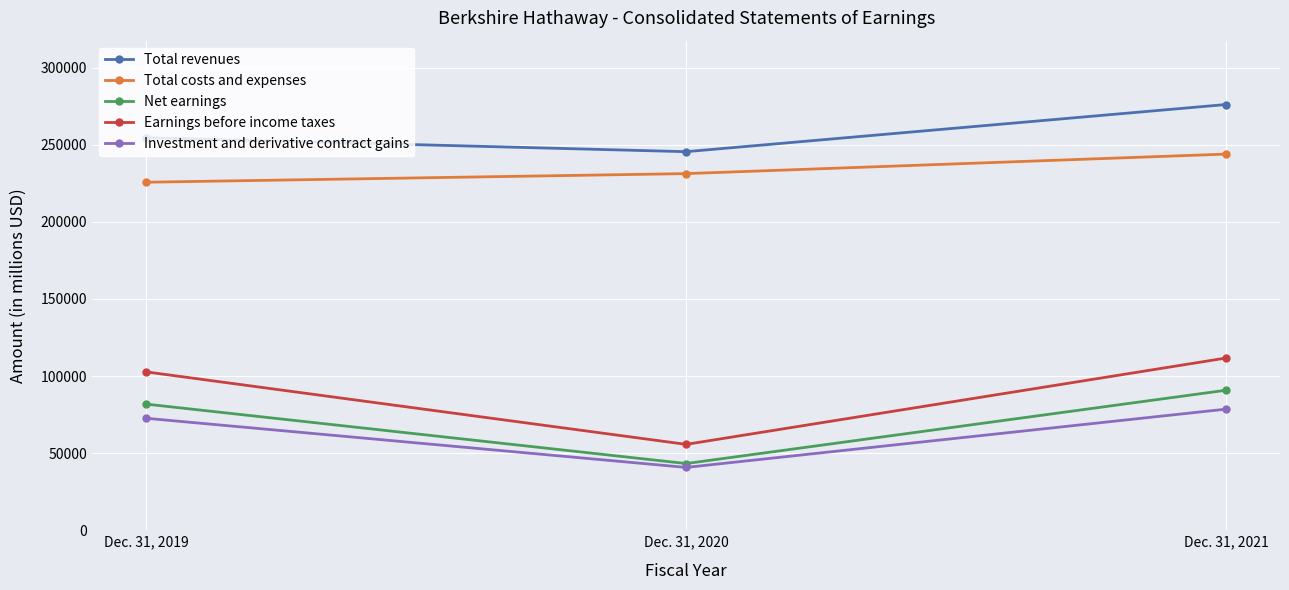

What is the value of the Earnings before income taxes point at the 2nd from the left?

55693